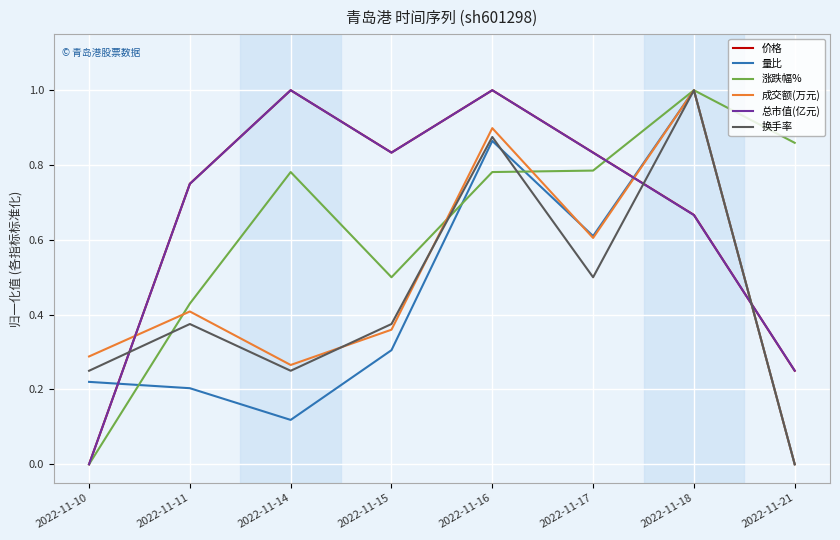

True or false: 涨跌幅% has a value of 0.9 at 2022-11-21.

True